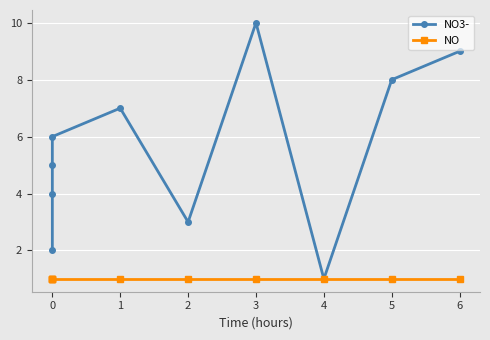

True or false: NO has a value of 2 at 1.

False